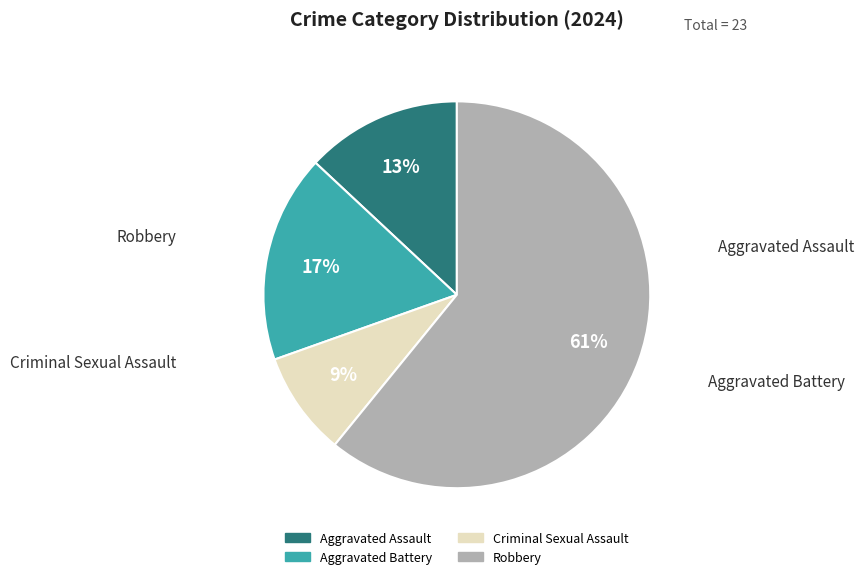

To the nearest percent, what portion does Aggravated Assault represent?

13%